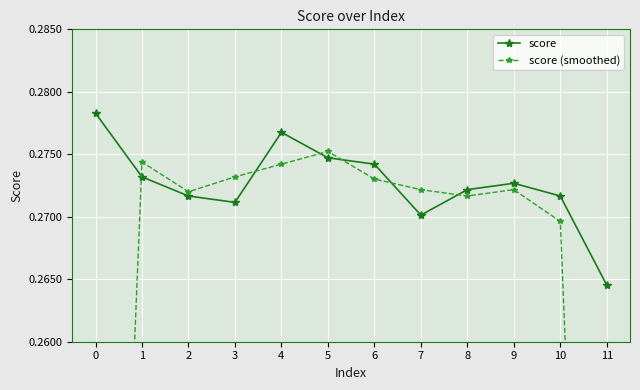

True or false: score and score (smoothed) cross at least once.

True